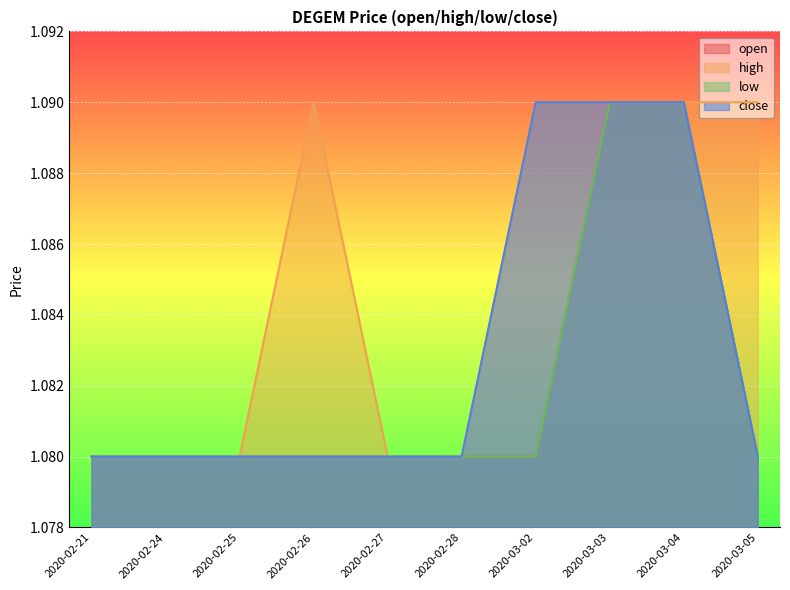

What is the label of the 7th point from the left?

2020-03-02